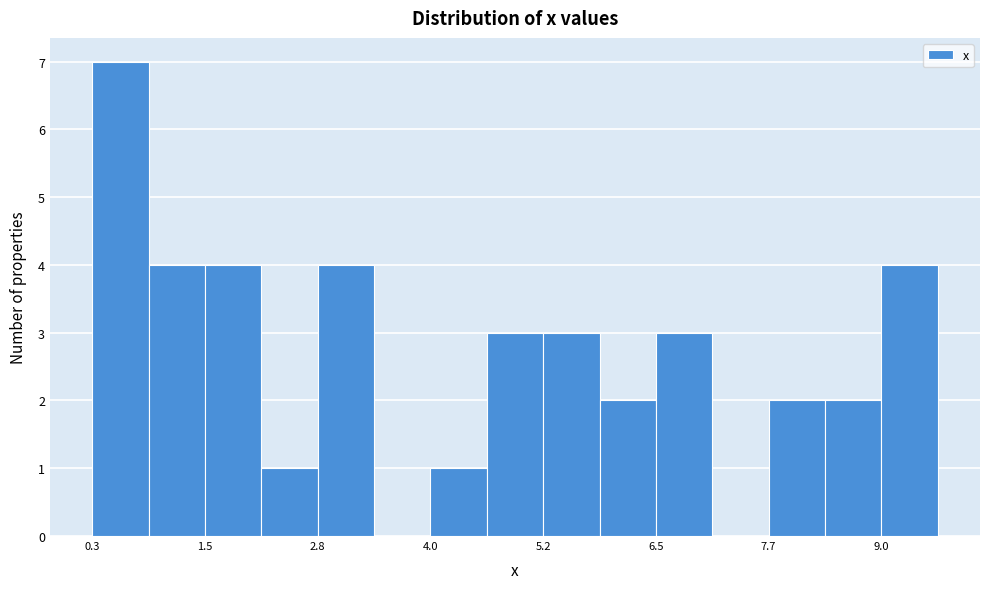

Read against the x-axis, roughly where is the centre of the tallest bar?

0.6